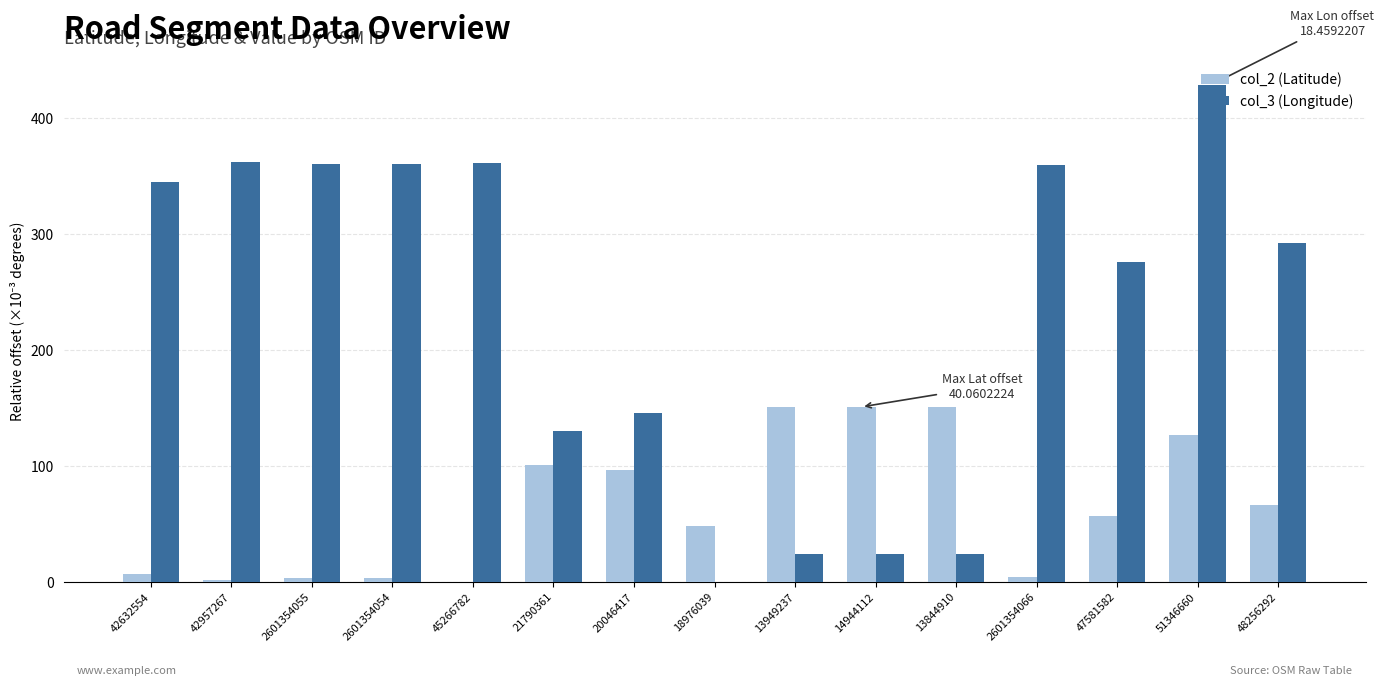

How many distinct data groups are displayed?

2